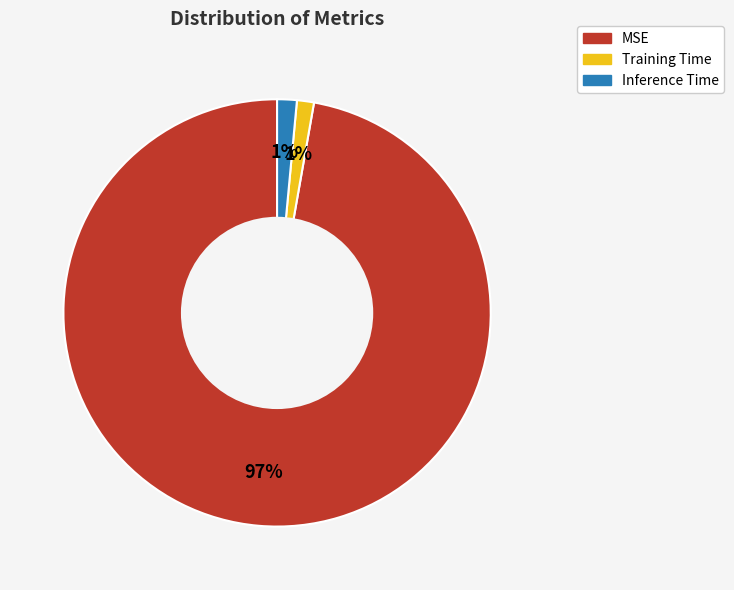

Is Inference Time the majority of the pie?

No